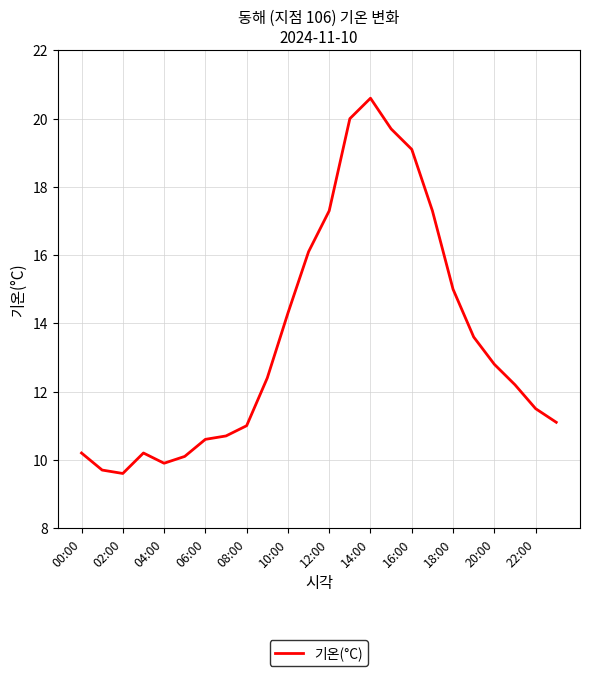

How many lines are shown in the chart?

1